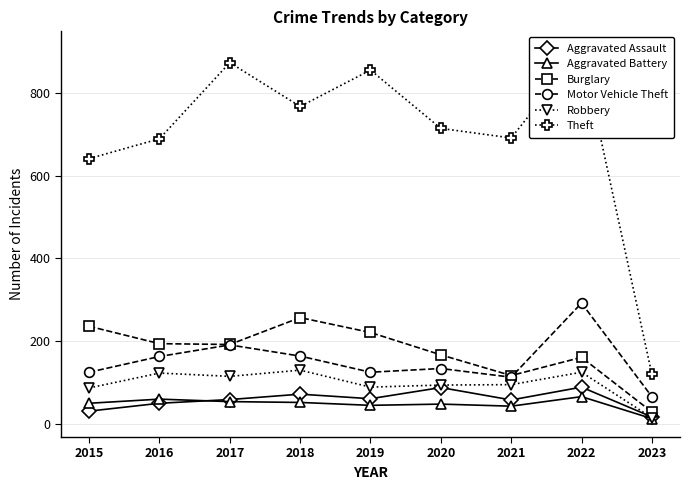

Where does the Aggravated Battery series first go above 50?

2016